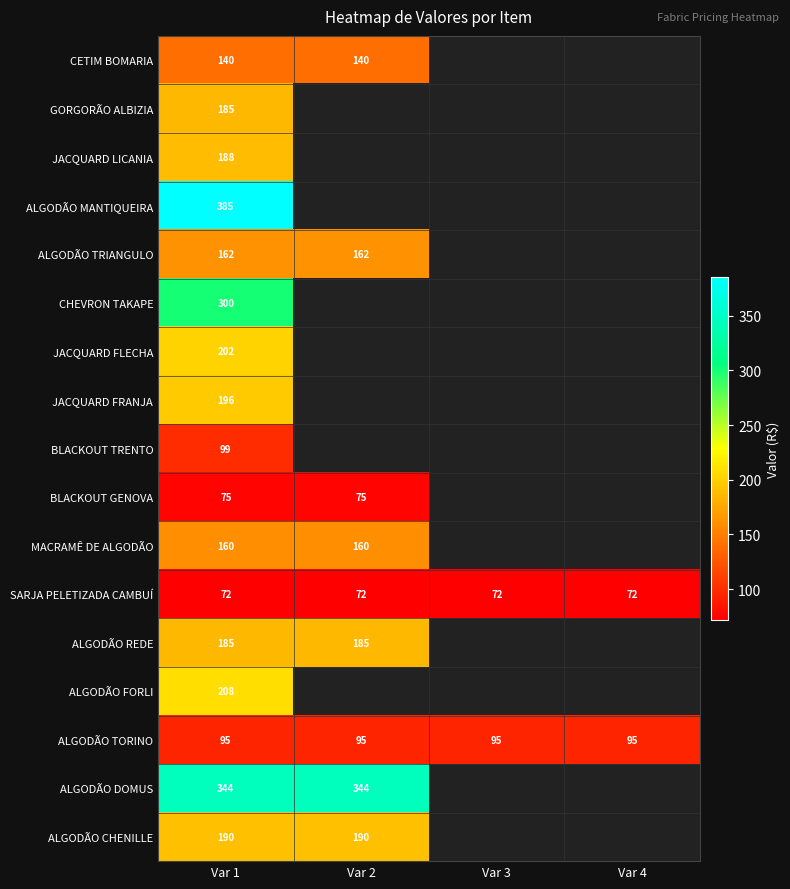

What is the smallest value displayed?

72.0